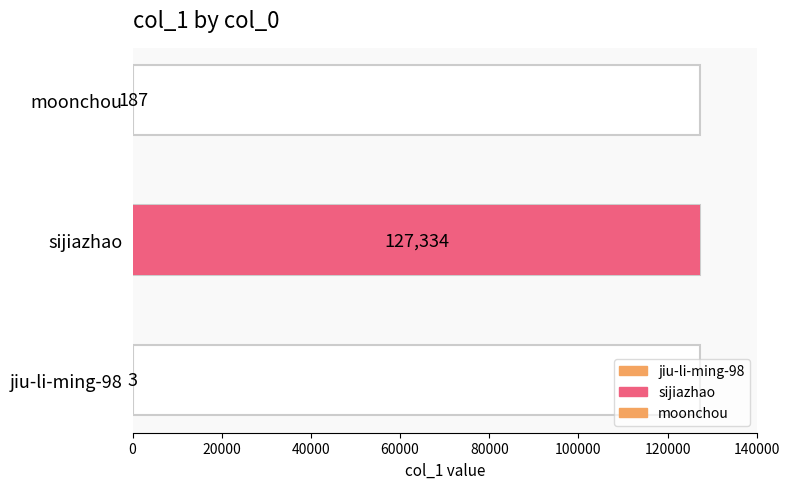

What is the difference between the maximum and minimum values?

127331